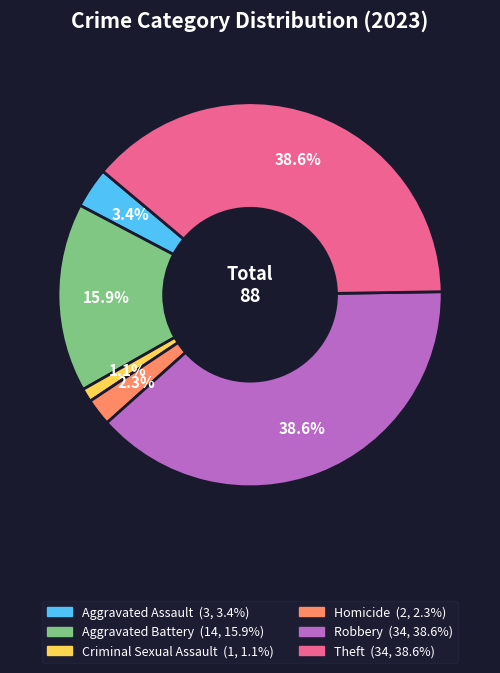

True or false: Theft accounts for 45% of the total.

False